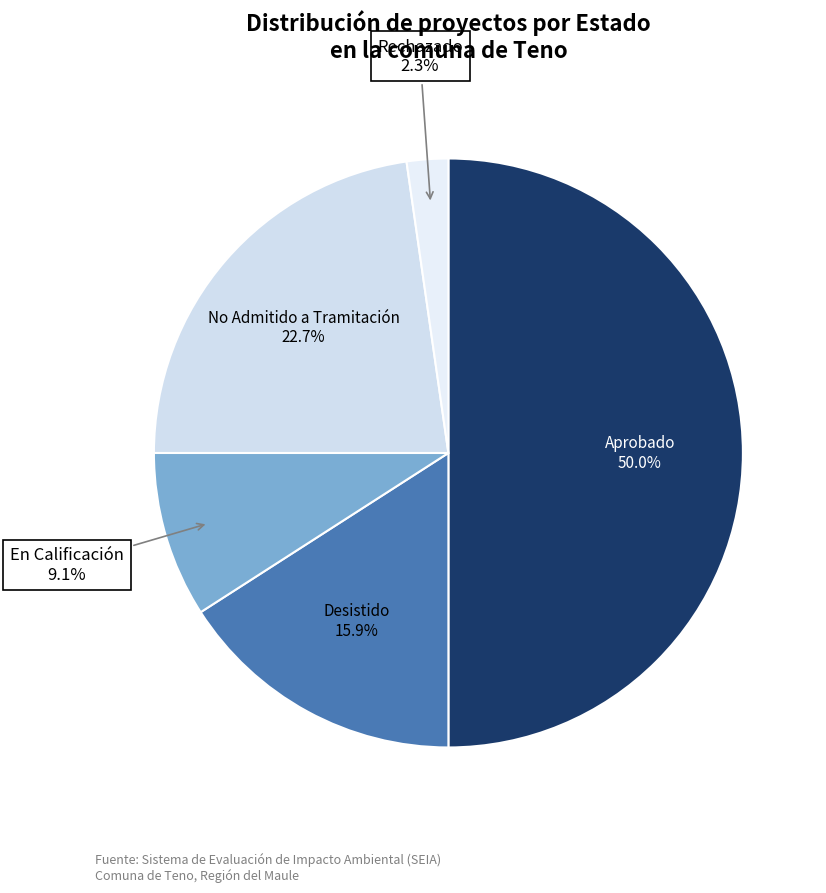

To the nearest percent, what percentage of the pie is Aprobado?

50%